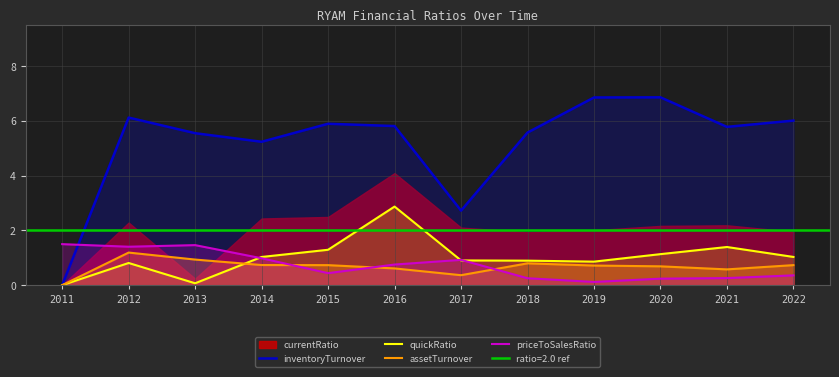

What is the sum of all inventoryTurnover values?

62.4